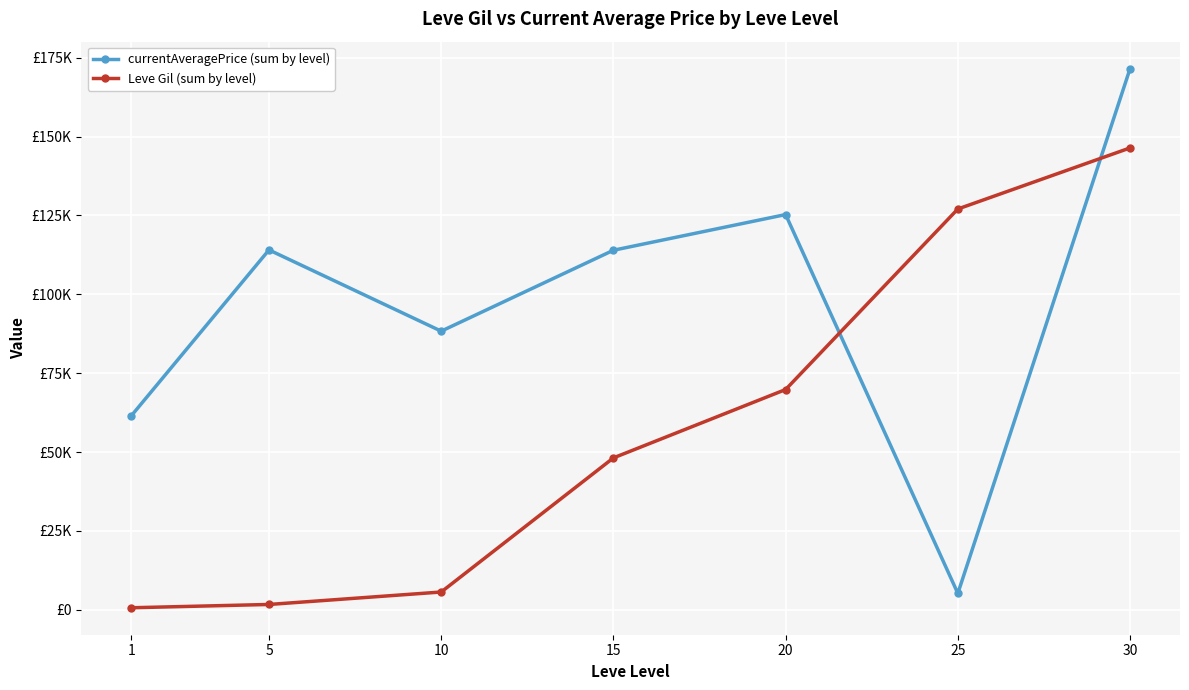

What is the difference between the Leve Gil (sum by level) values at 5 and 10?

3950